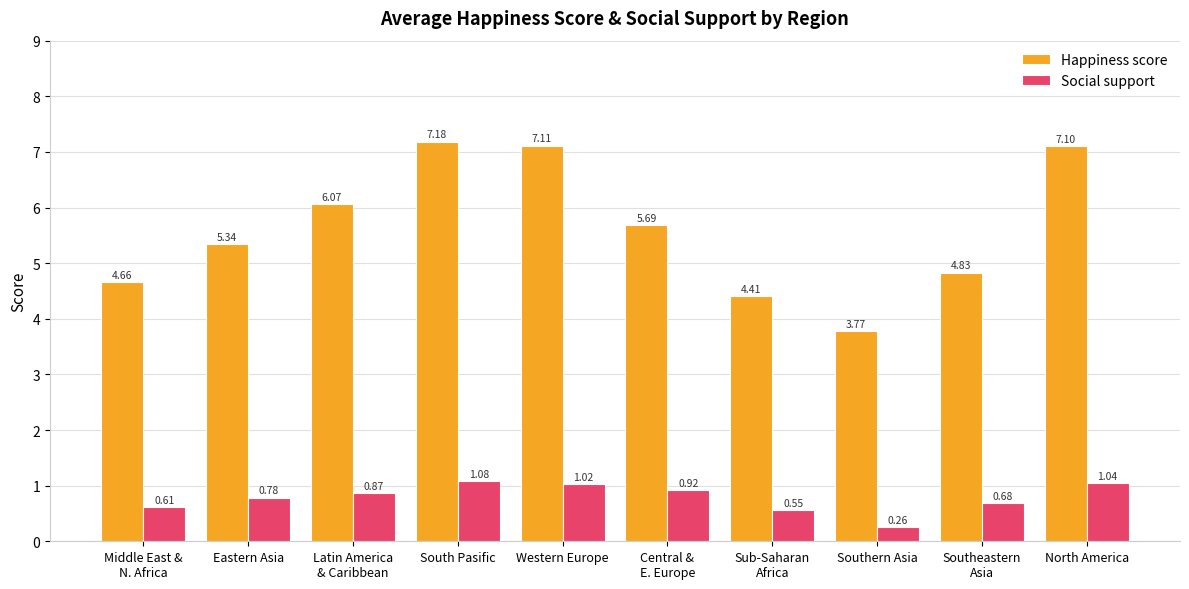

What is the maximum value shown in the chart?

7.2